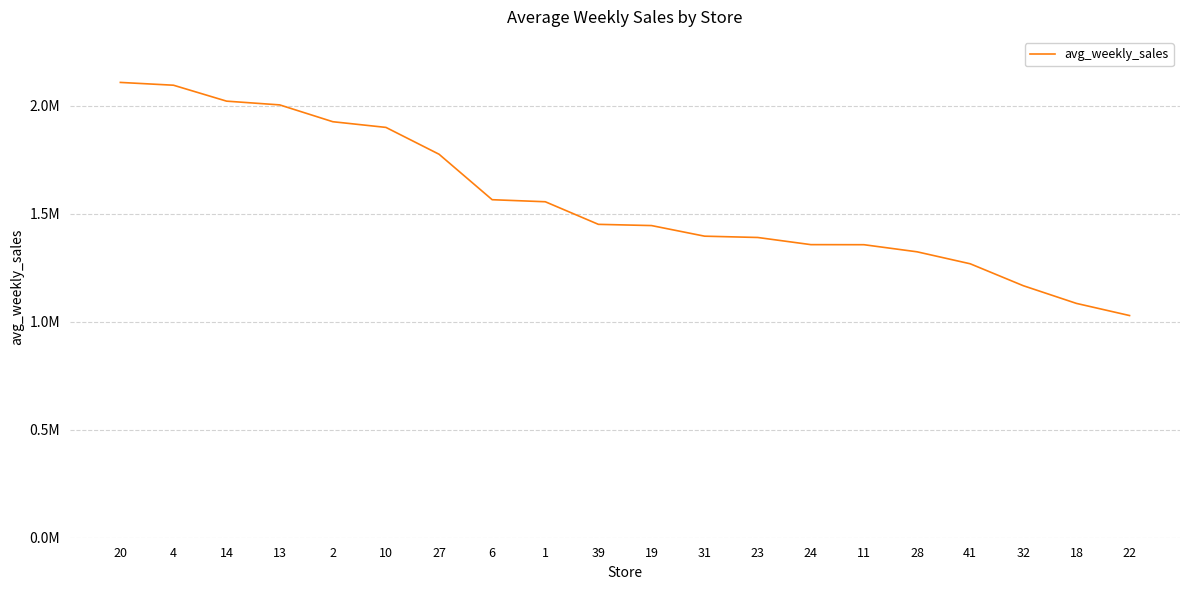

Does the chart have visible grid lines?

Yes